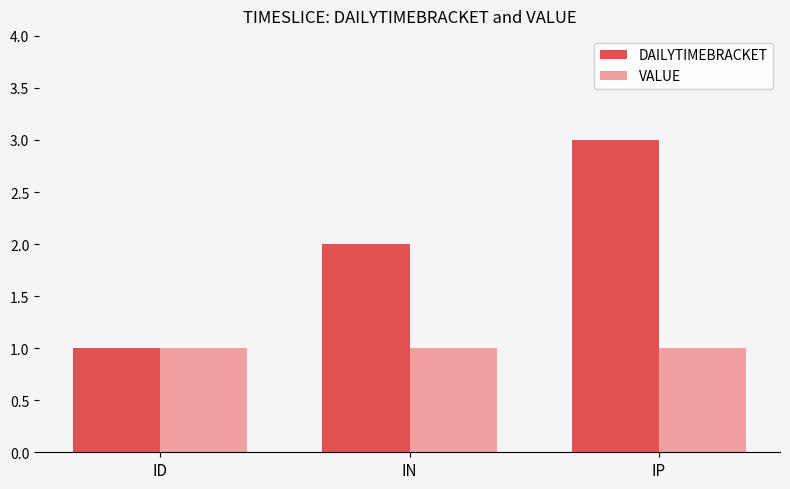

How many bars are there in total?

6